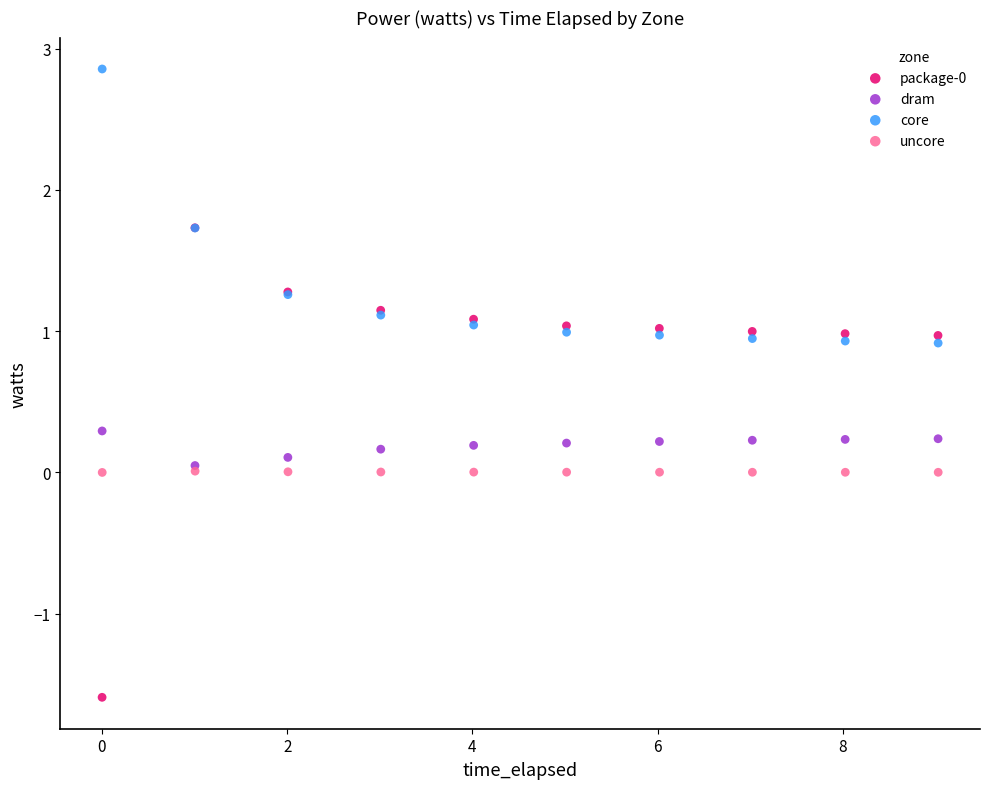

Which series contains the highest Y value?

core